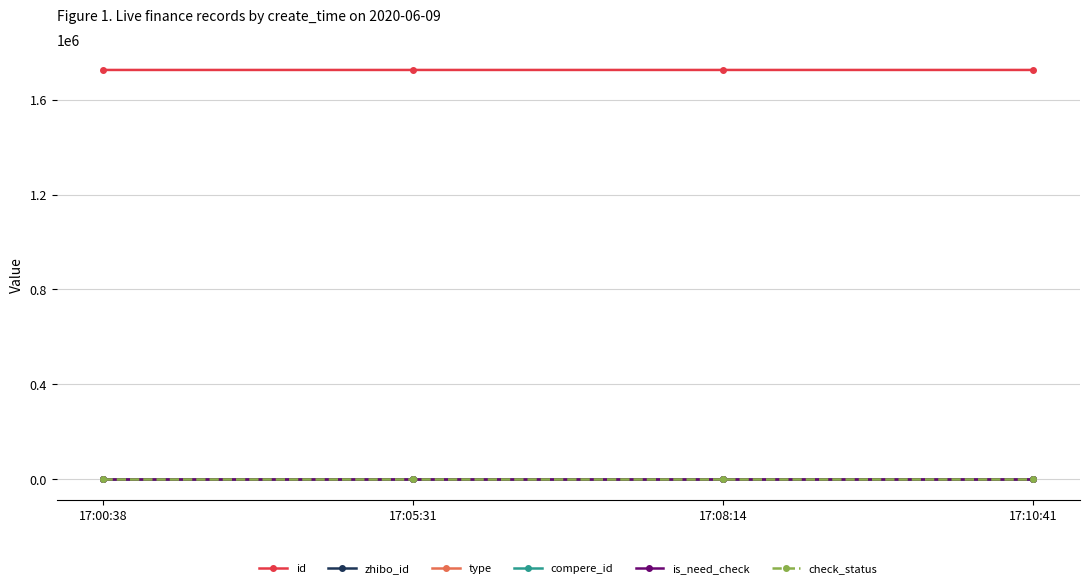

Does the chart have visible grid lines?

Yes